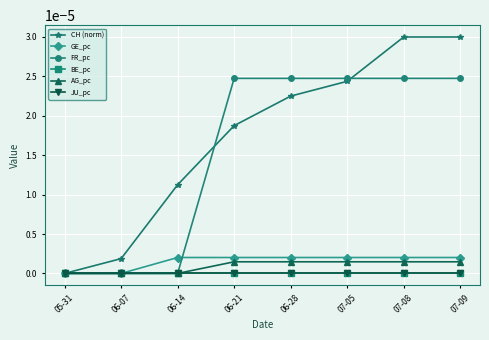

Does the chart have visible grid lines?

Yes